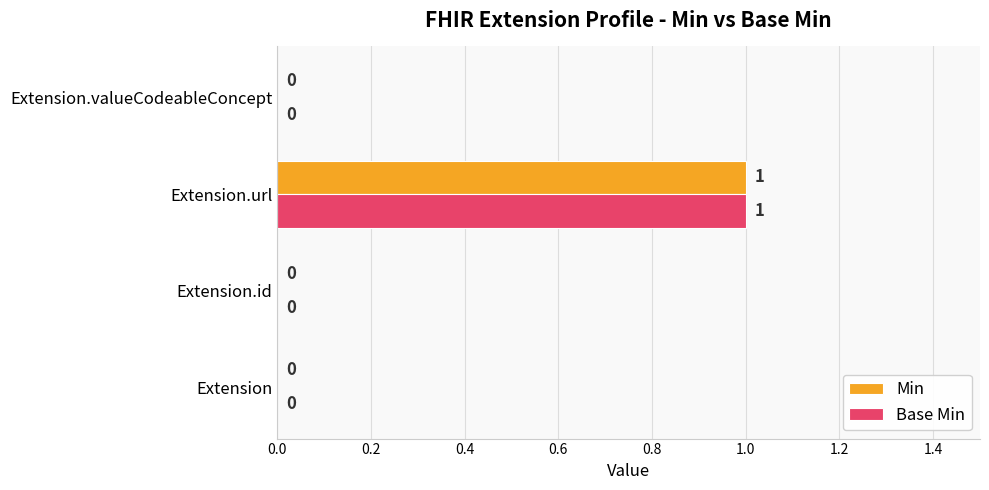

How many values in Min are above zero?

1